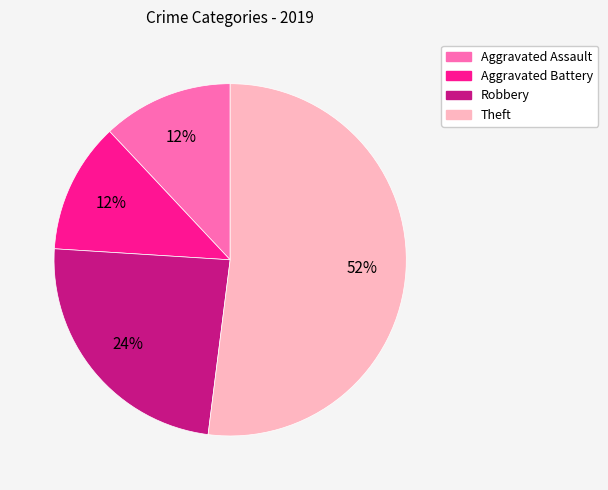

What is the largest slice in the pie chart?

Theft